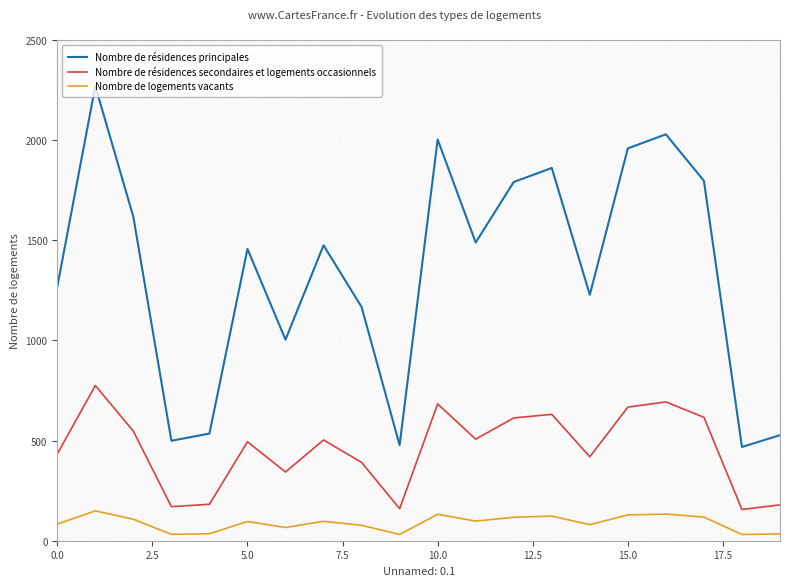

True or false: Nombre de logements vacants and Nombre de résidences principales intersect in this chart.

False